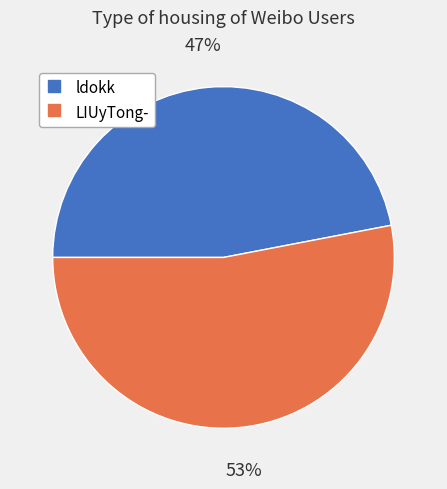

Do LIUyTong- and ldokk together represent more than half of the pie?

Yes